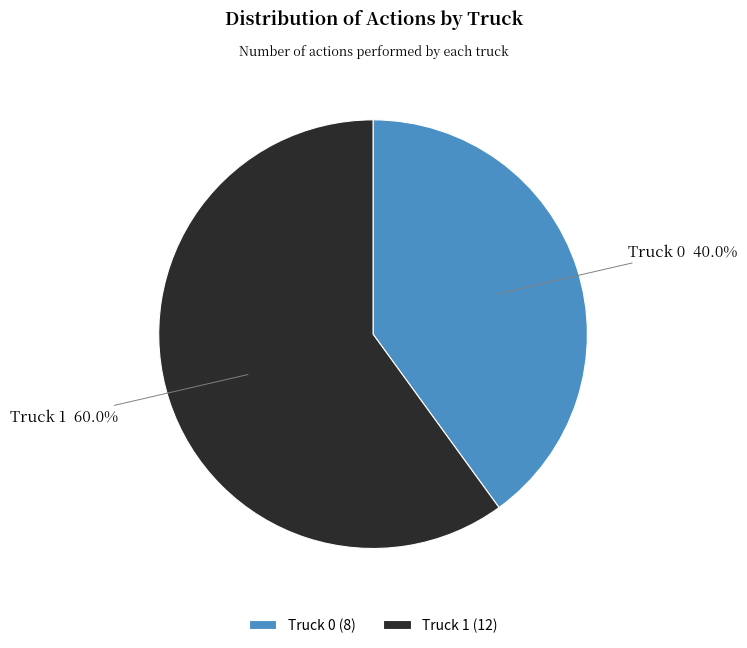

What is the total percentage of Truck 0 and Truck 1?

100.0%